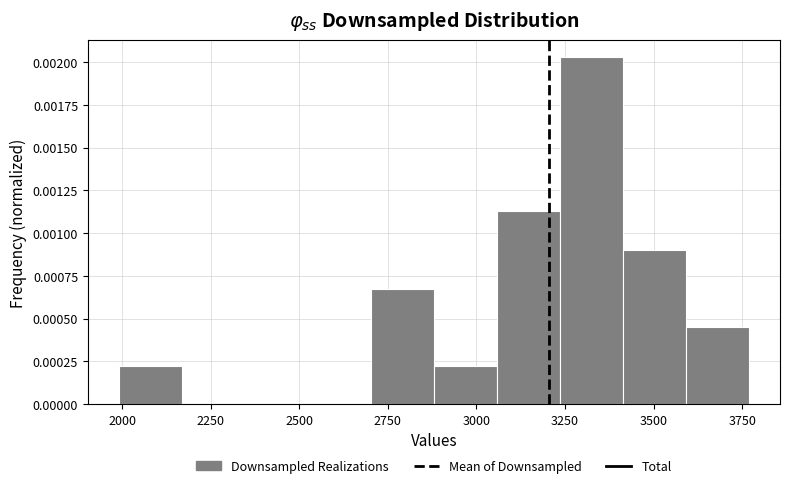

Read against the x-axis, roughly where is the centre of the tallest bar?

3300